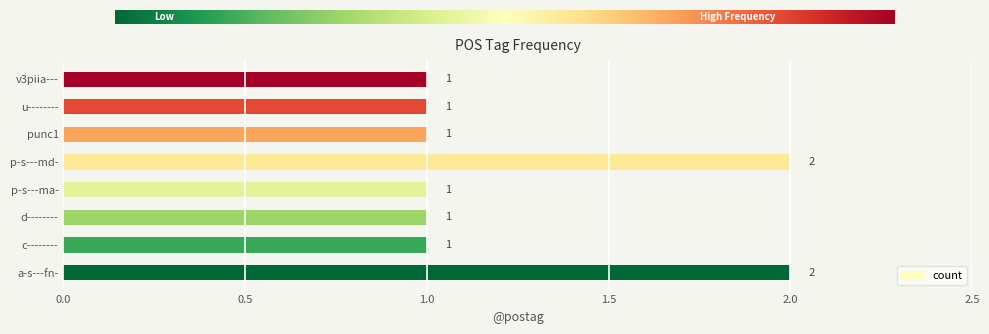

Reading bottom to top, list all the values displayed in this chart.

2	1	1	1	2	1	1	1